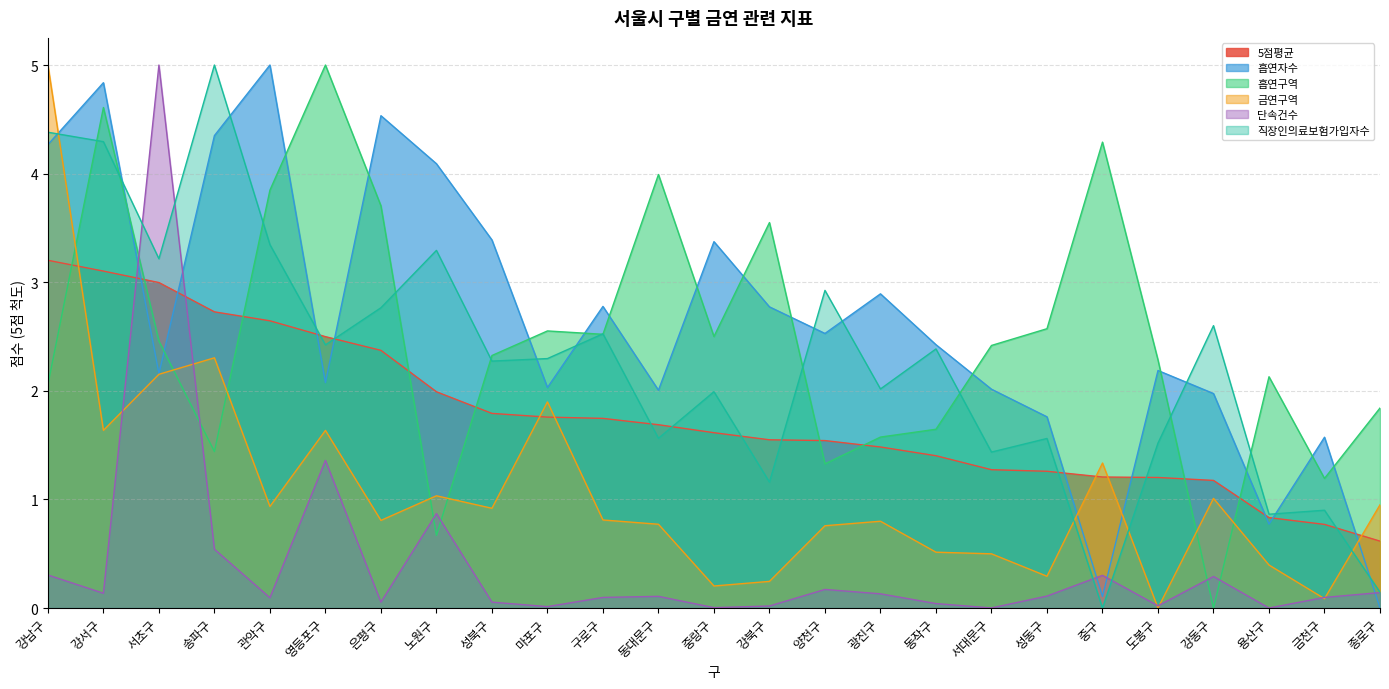

Which category has the lowest value in the 단속건수 series?

용산구